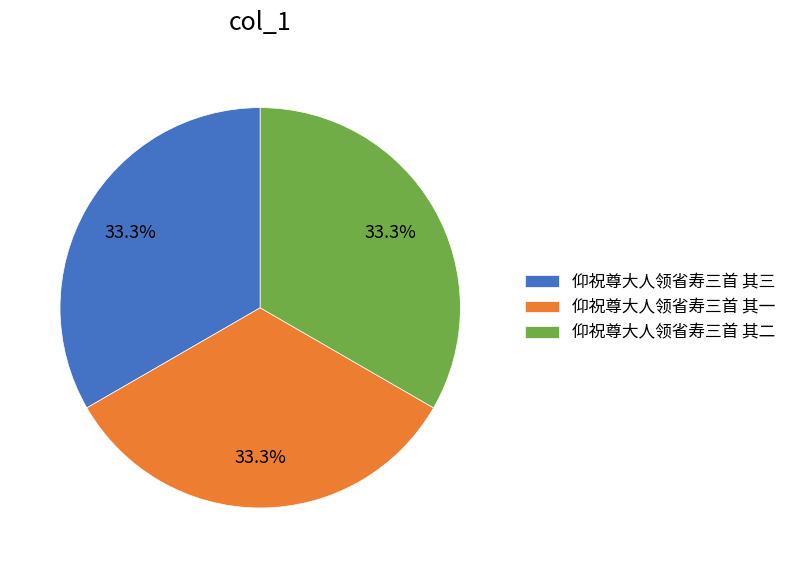

What is the ratio of the value at 仰祝尊大人领省寿三首 其三 to the value at 仰祝尊大人领省寿三首 其二?

1.0